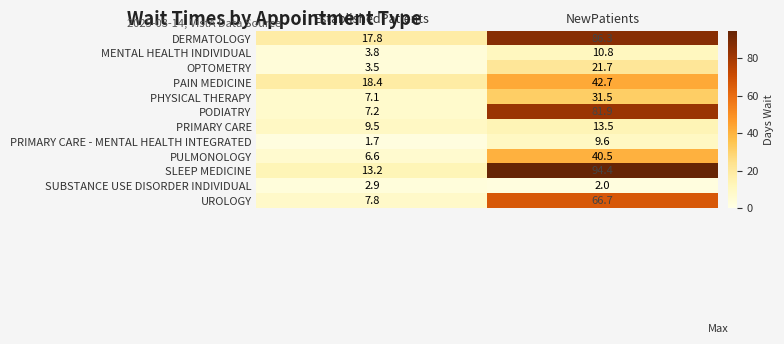

Which series has the largest range (max minus min)?

SLEEP MEDICINE